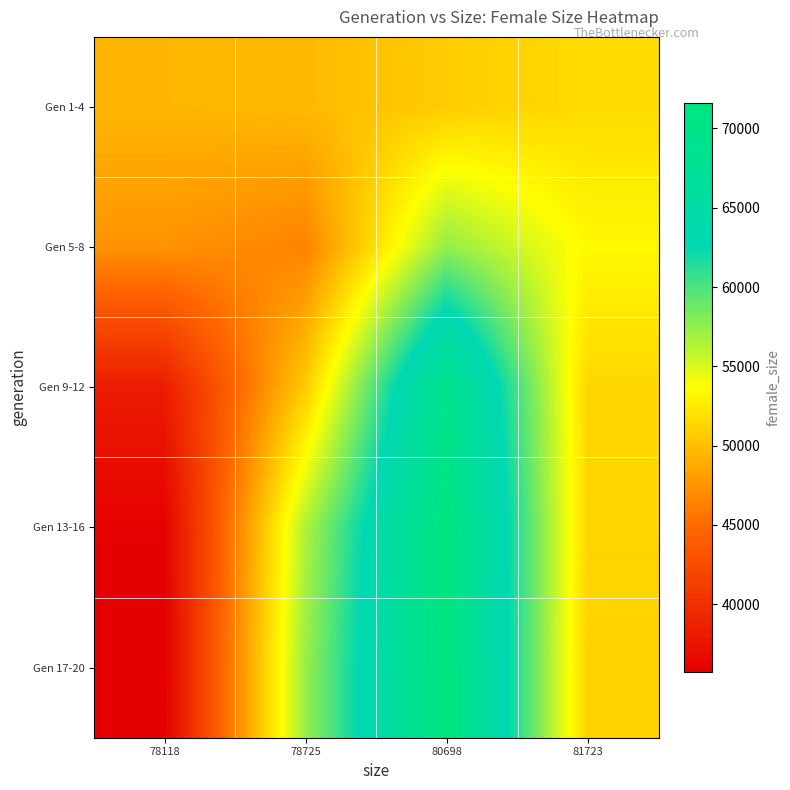

Reading left to right, what are all the values shown in this chart?

Gen 1-4: 78118=49463	78725=49666	80698=50745	81723=51605
Gen 5-8: 78118=47420	78725=46382	80698=57471	81723=53309
Gen 9-12: 78118=38291	78725=50737	80698=69216	81723=51349
Gen 13-16: 78118=35907	78725=56462	80698=71176	81723=51337
Gen 17-20: 78118=35746	78725=57215	80698=71603	81723=51045